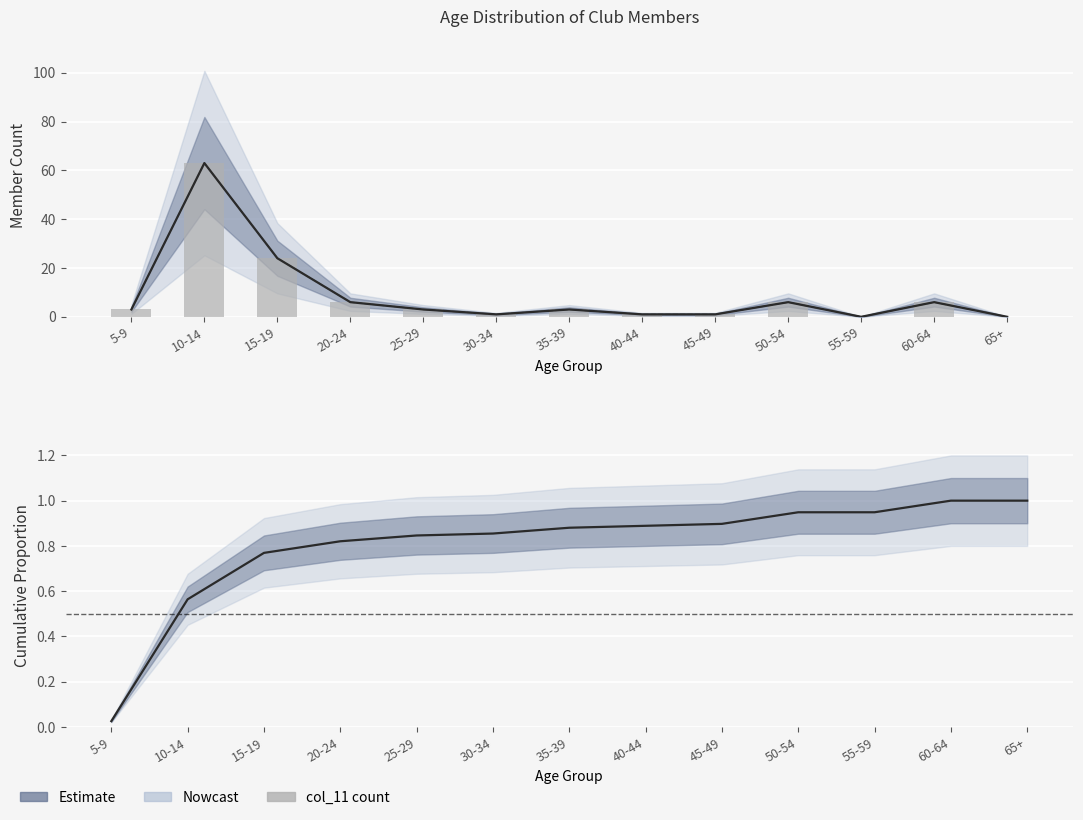

Between 25-29 and 65+, which is larger?

25-29